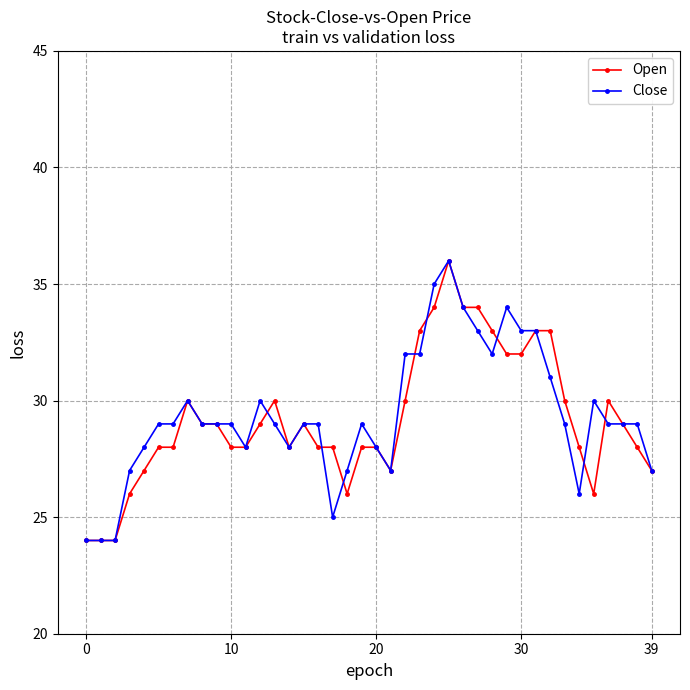

What is the sum of all Open values?

1168.0